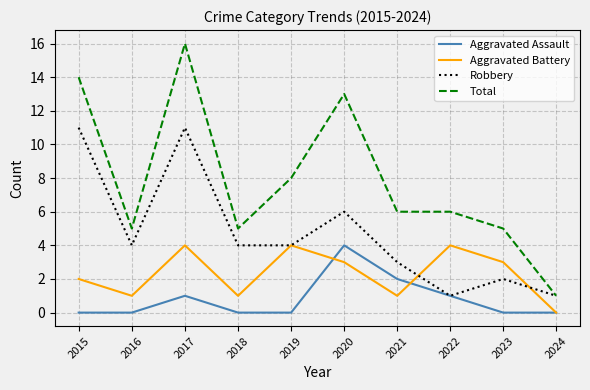

What is the maximum value shown in the chart?

16